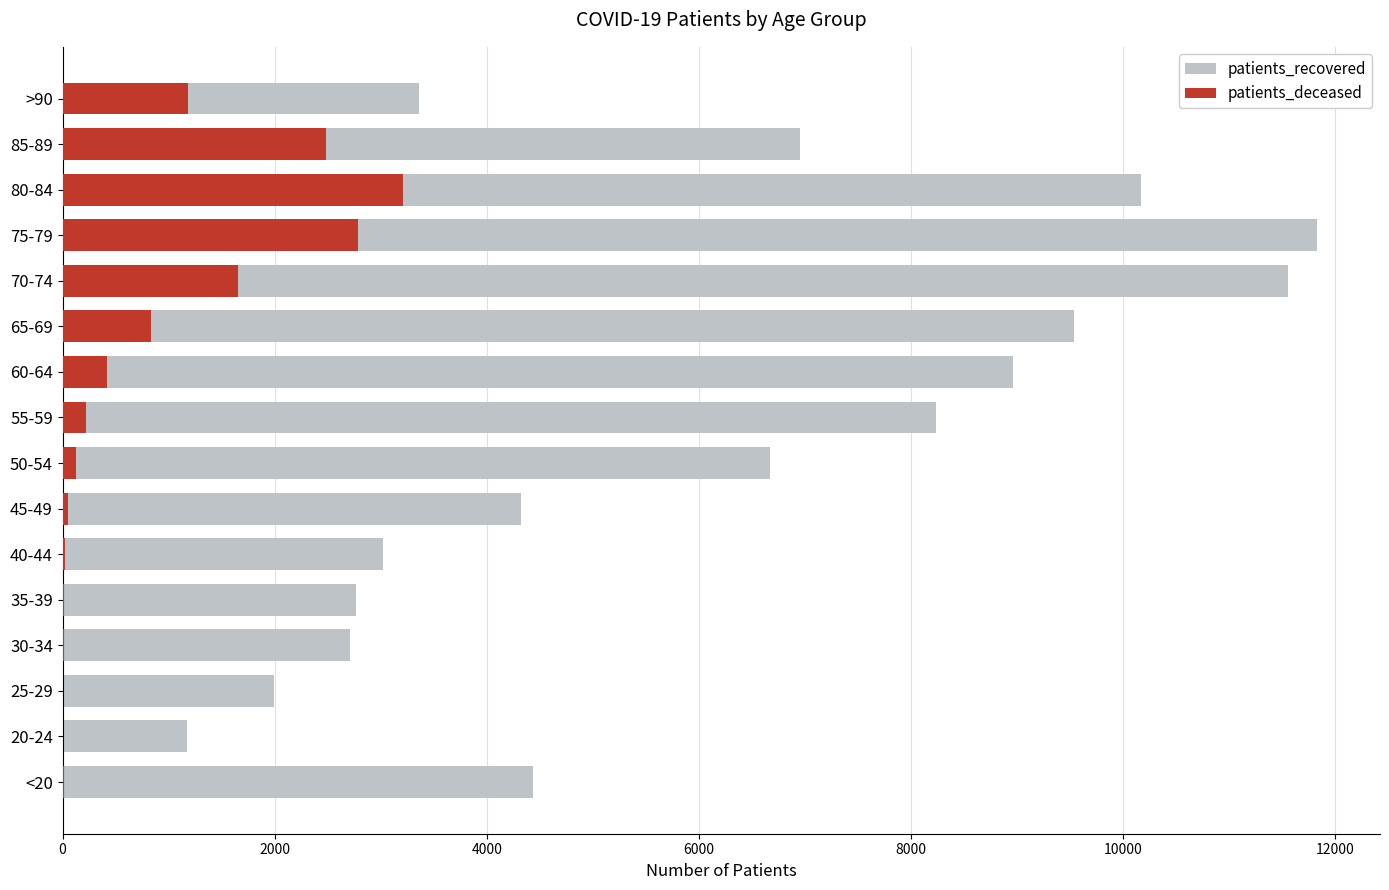

How many values in the patients_deceased series exceed 219?

7